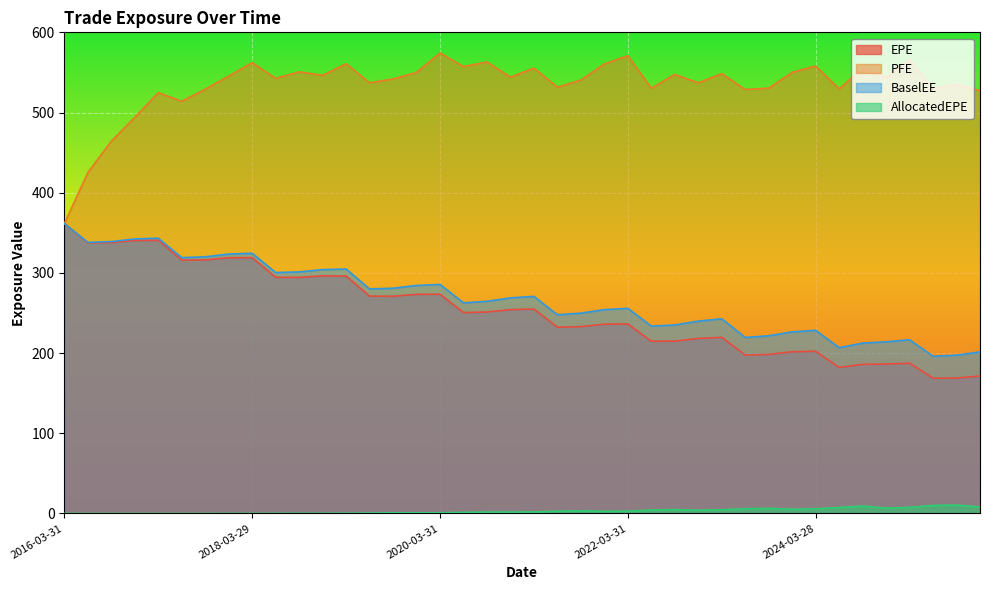

What is the lowest value of the PFE series?

361.5